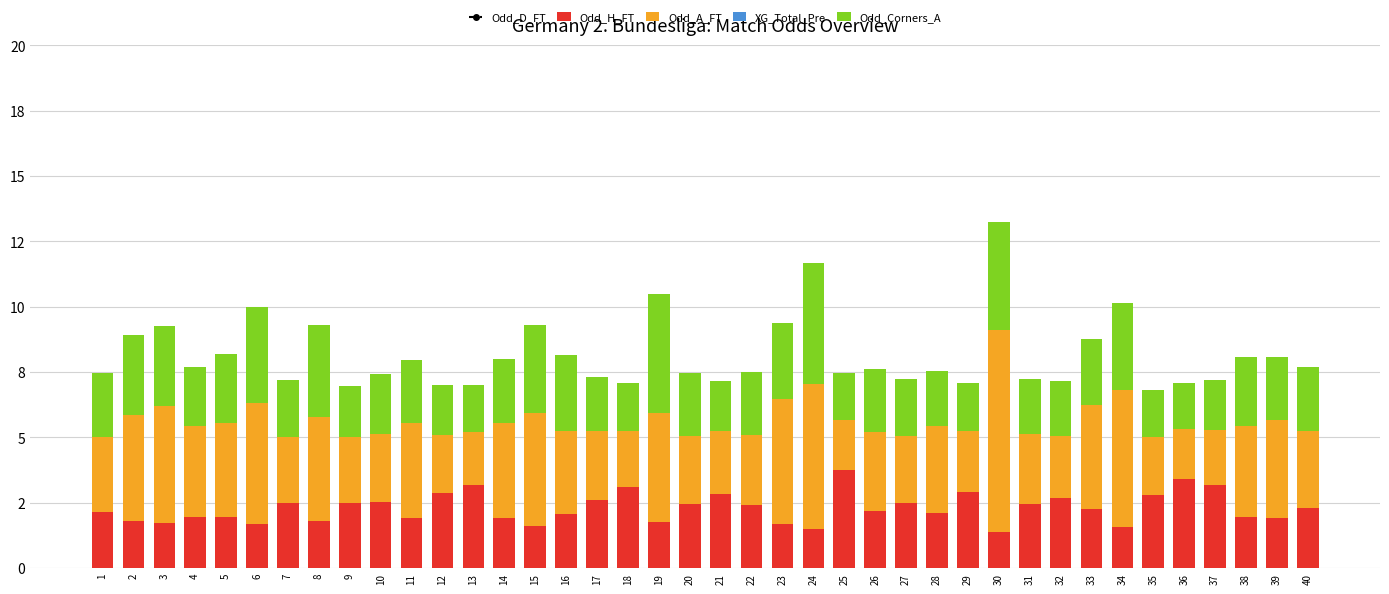

List the series in order of their peak value, lowest first.

XG_Total_Pre, Odd_H_FT, Odd_Corners_A, Odd_A_FT, Odd_D_FT